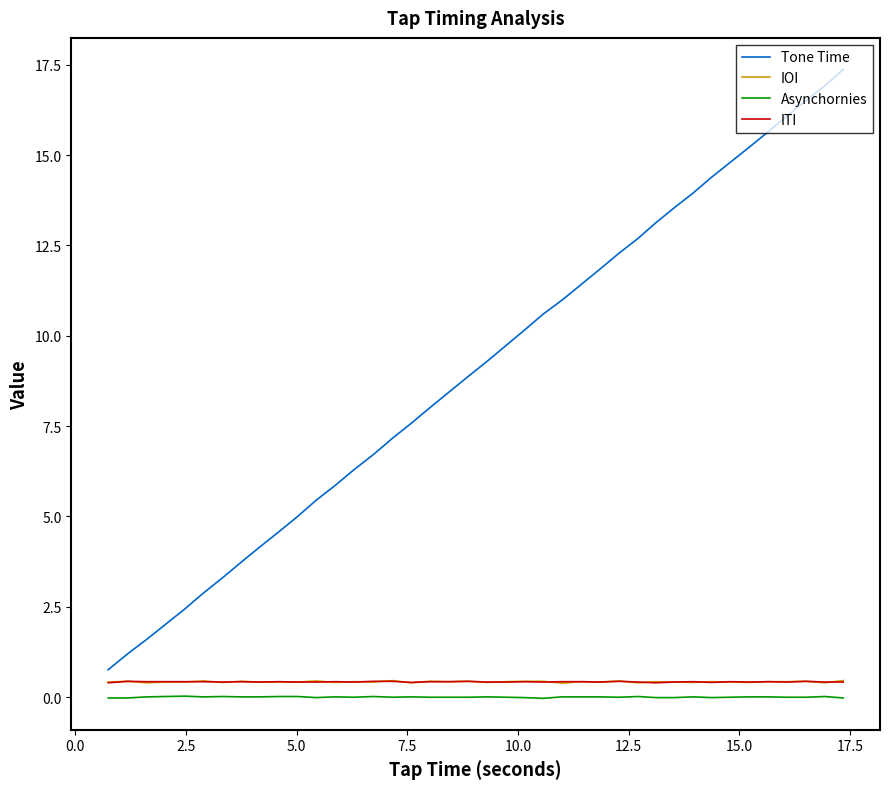

What is the greatest value displayed?

17.4